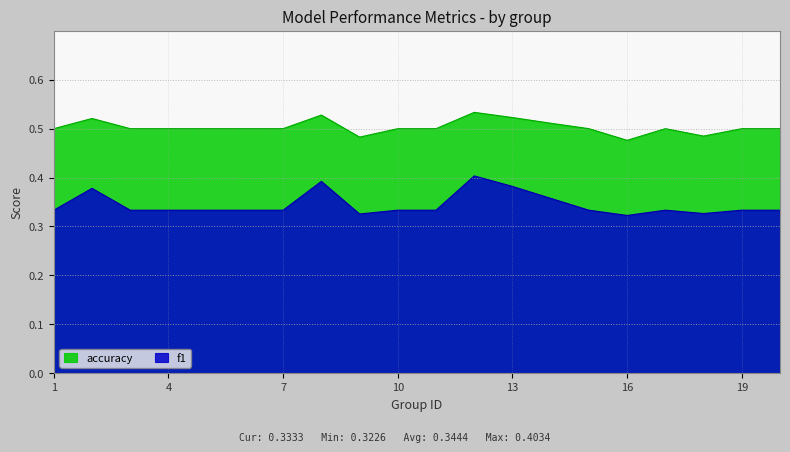

True or false: accuracy and f1 intersect in this chart.

False